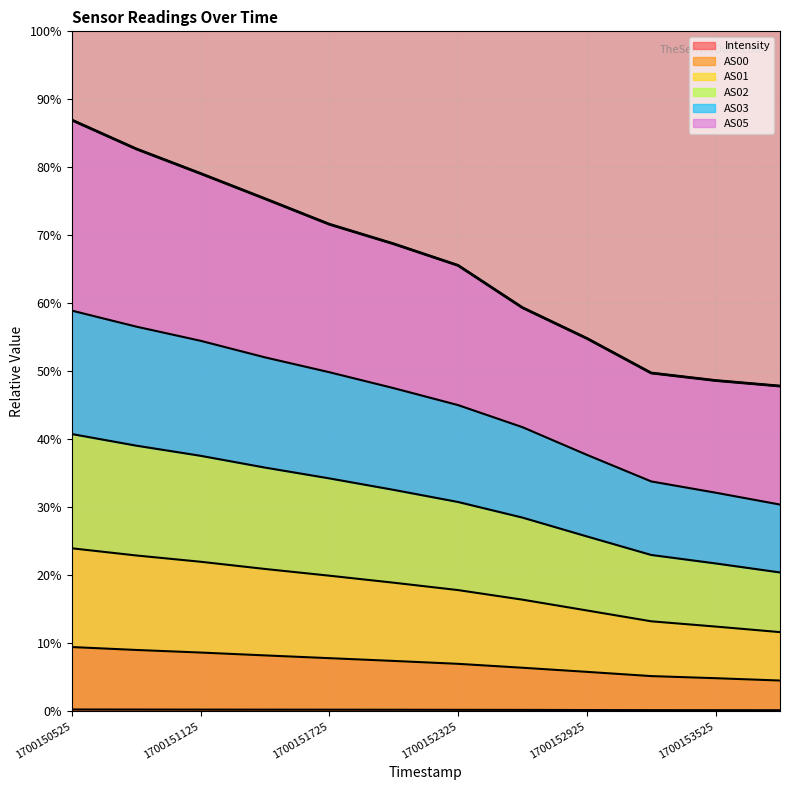

True or false: AS00 and AS02 cross at least once.

False